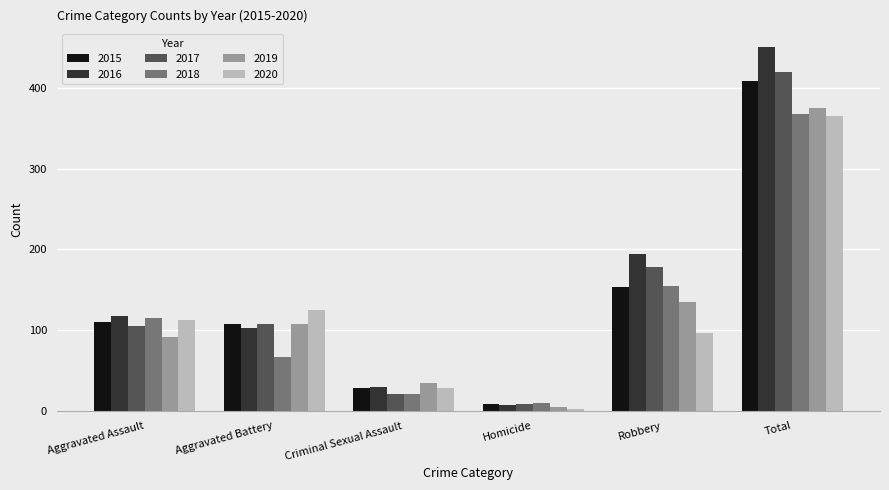

Is it true that 2020 equals 542 at Total?

False